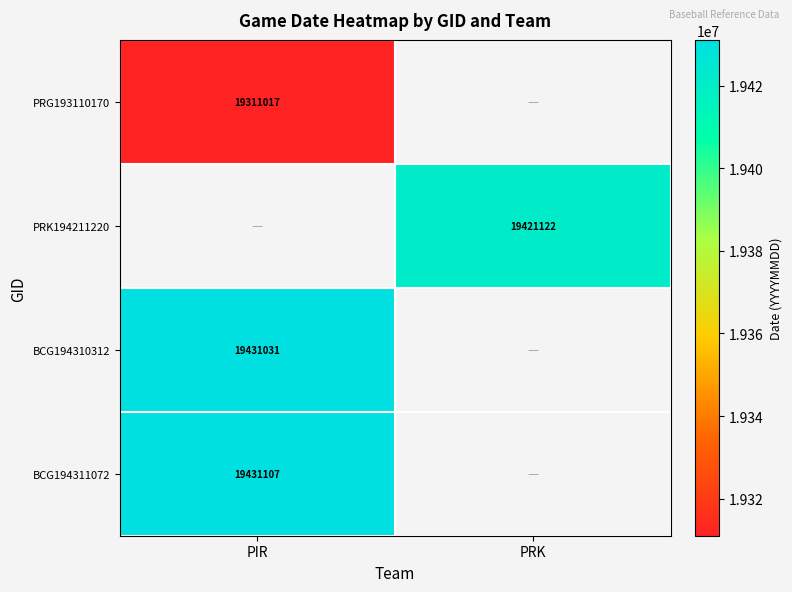

Which label corresponds to the largest value in the chart?

PIR